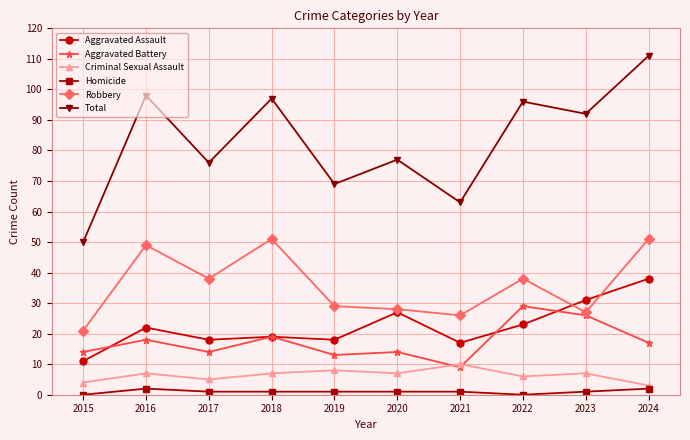

List the series in order of their peak value, highest first.

Total, Robbery, Aggravated Assault, Aggravated Battery, Criminal Sexual Assault, Homicide